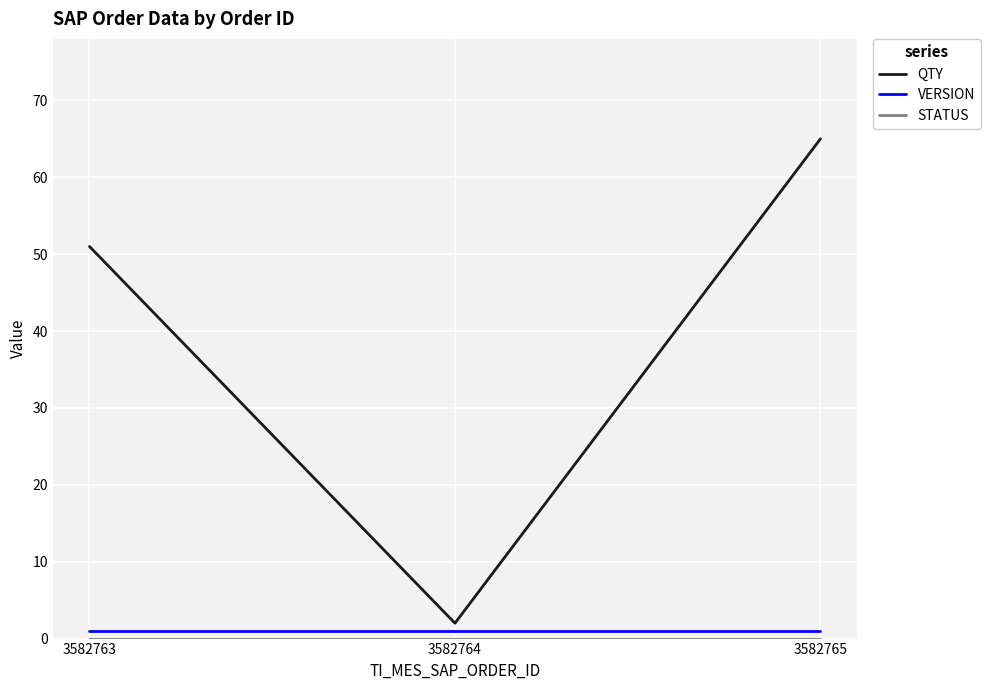

Which series has the widest spread of values?

QTY